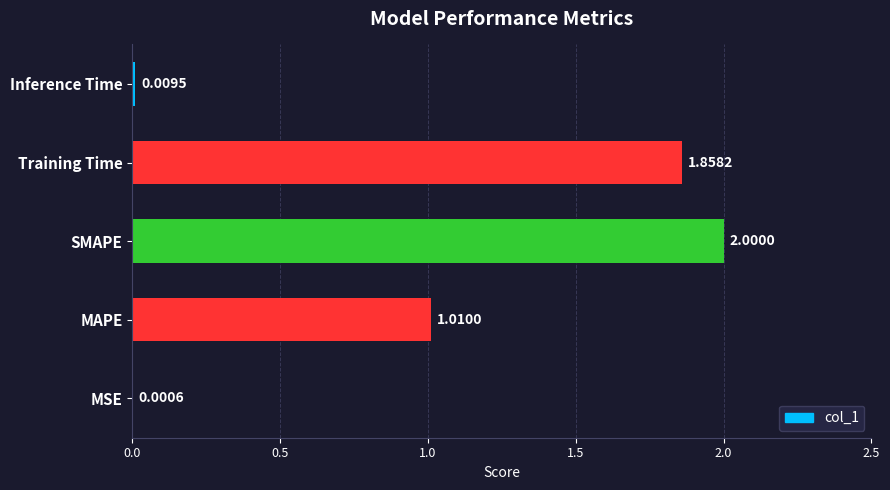

Count the number of values greater than 1.

3